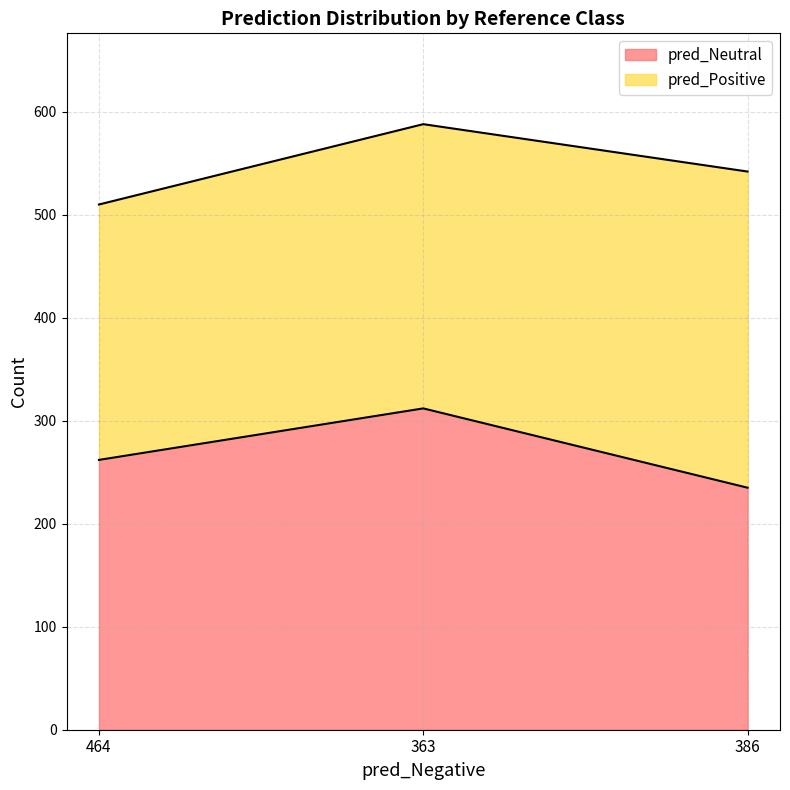

What is the difference between the maximum and minimum values?

77